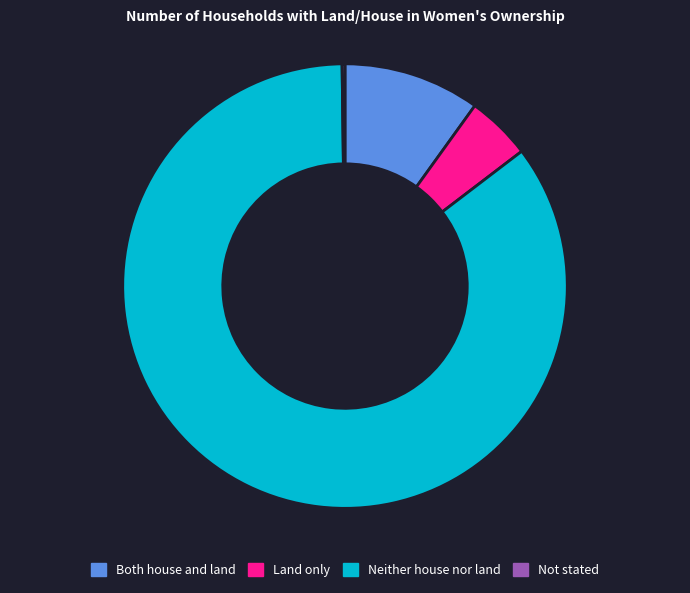

Does any single category account for the majority?

Yes